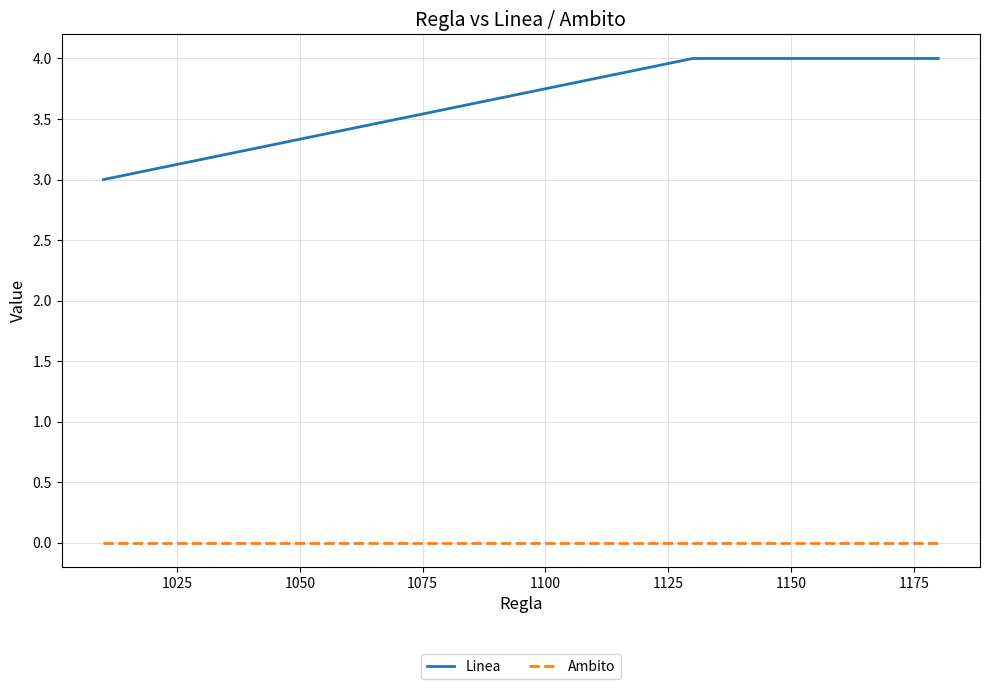

What is the average value of the Linea series?

4